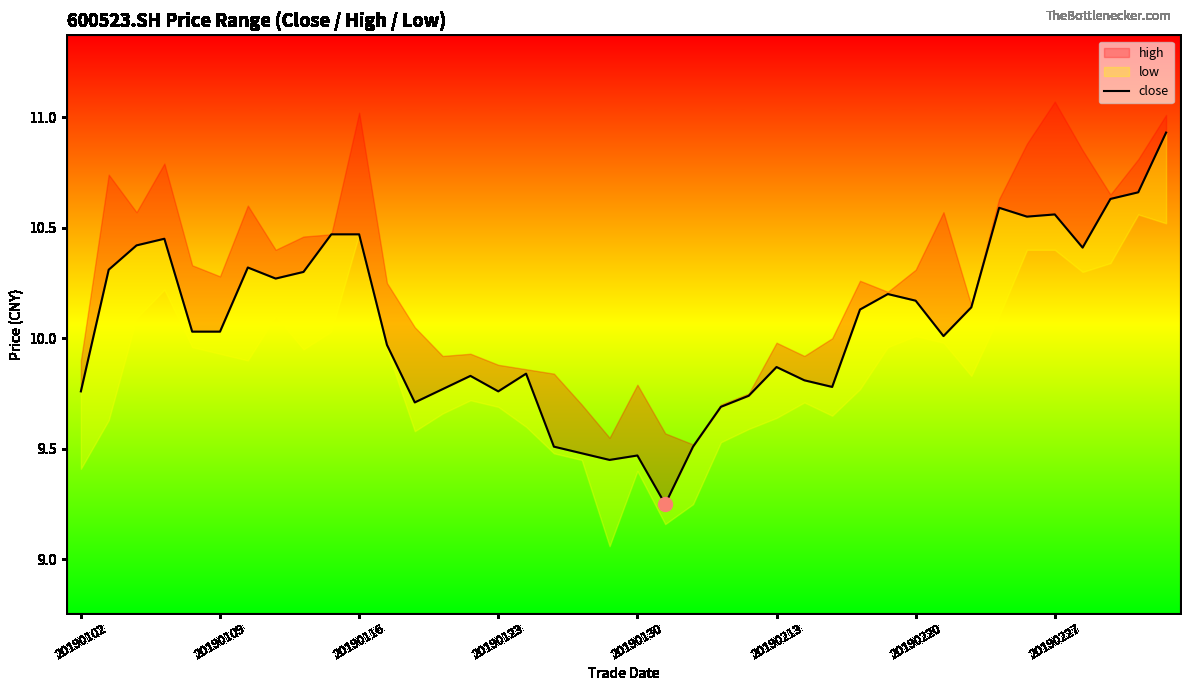

Count the number of values greater than 10.

22